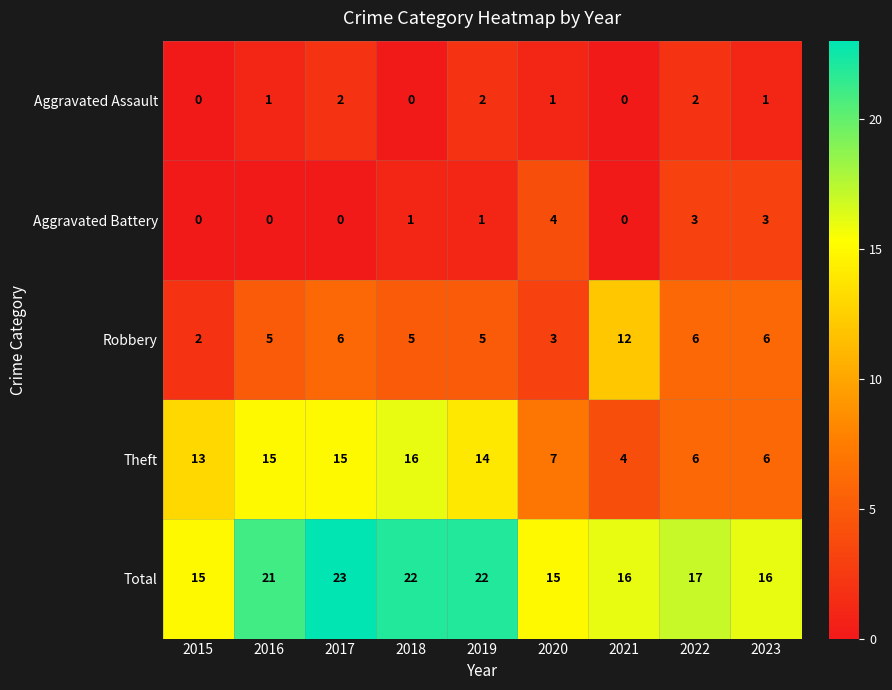

The value of Theft at 2016 is 15. True or false?

True